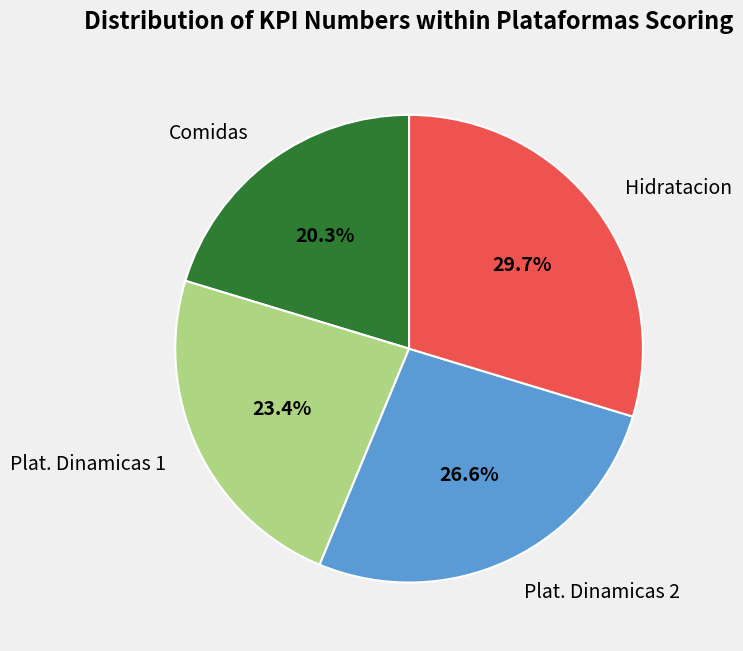

True or false: Comidas accounts for 20% of the total.

True